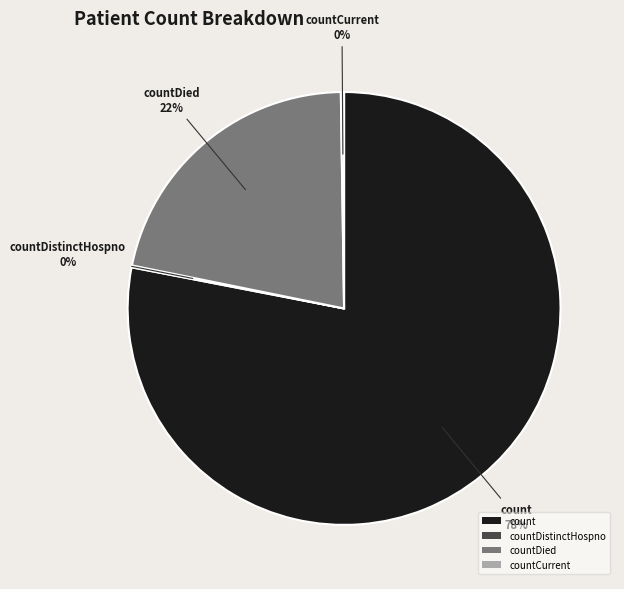

What is the largest slice in the pie chart?

count